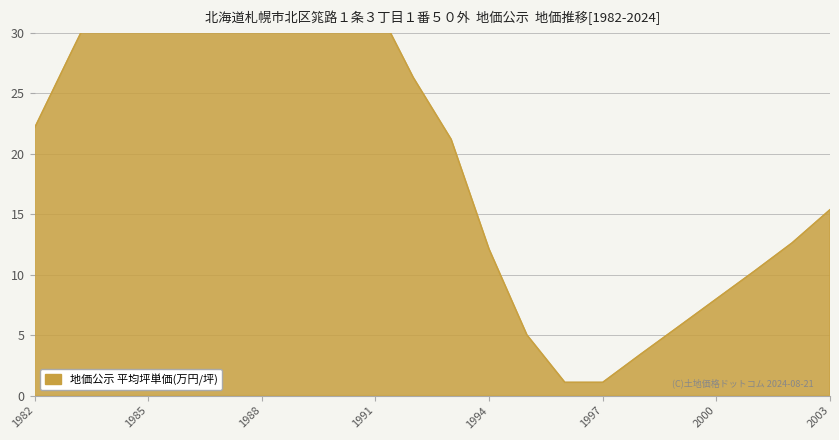

How many values exceed 22?

11